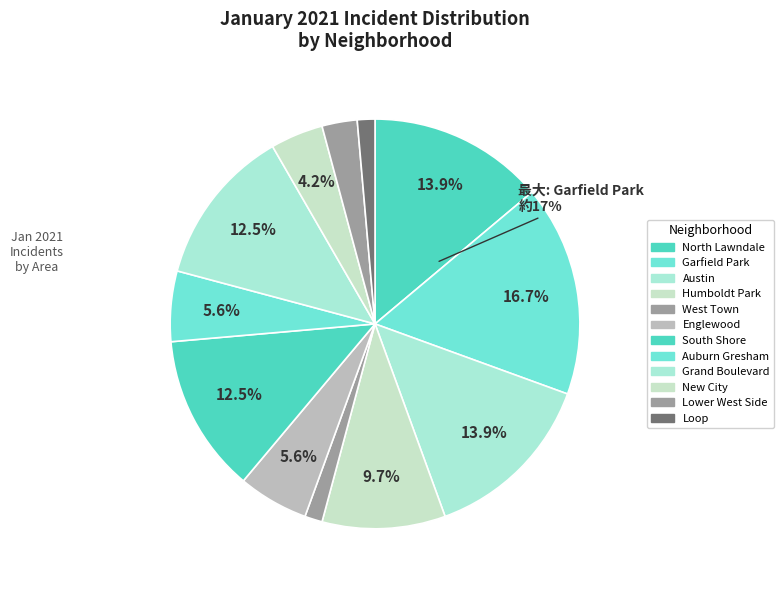

What is the change in value from Humboldt Park to Grand Boulevard?

+2